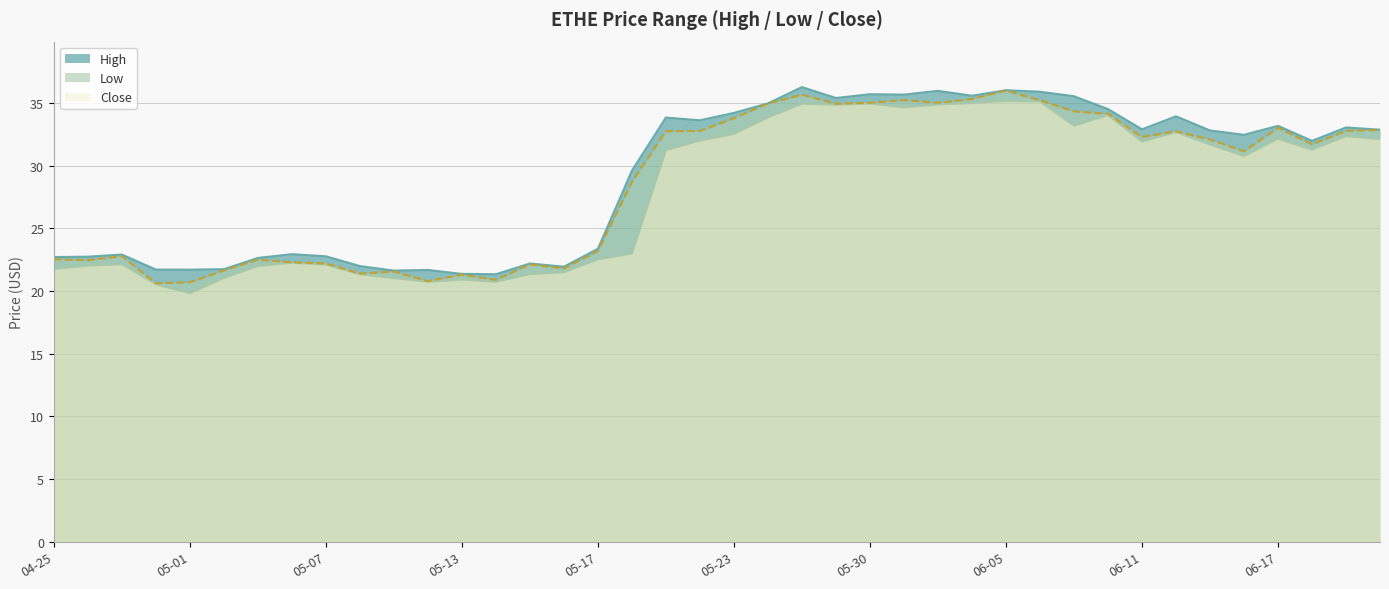

What is the difference between the second highest and second lowest values in the High series?

14.7